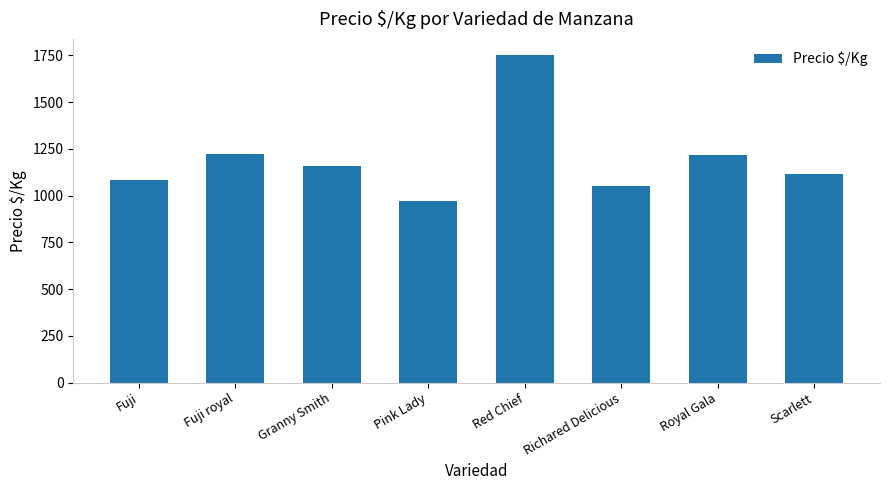

What is the change in value from Richared Delicious to Royal Gala?

+165